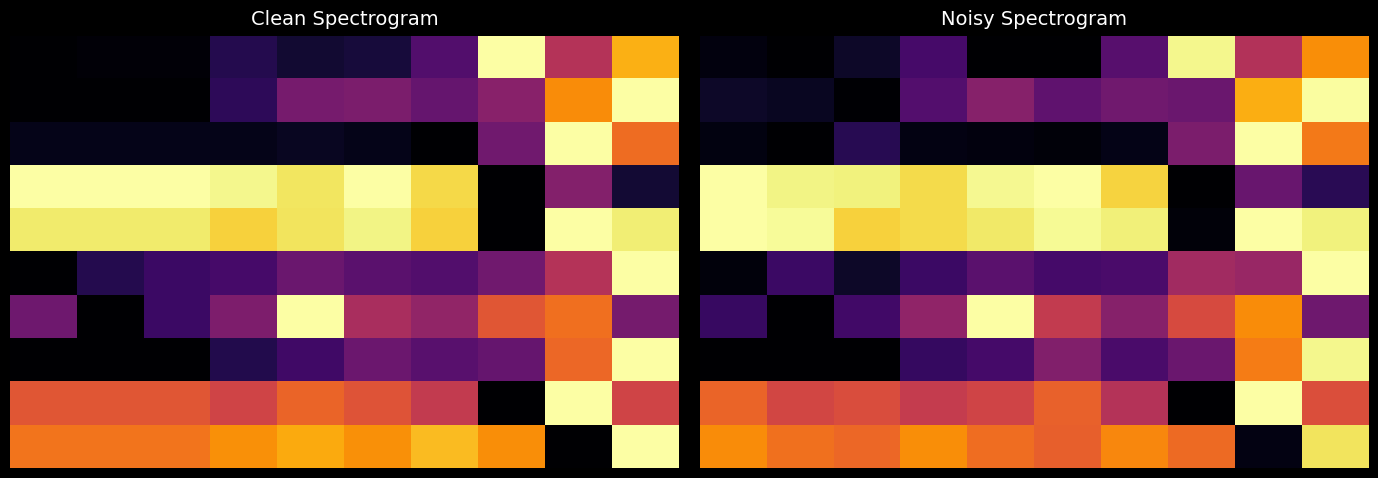

What is the maximum value shown in the chart?

1.0